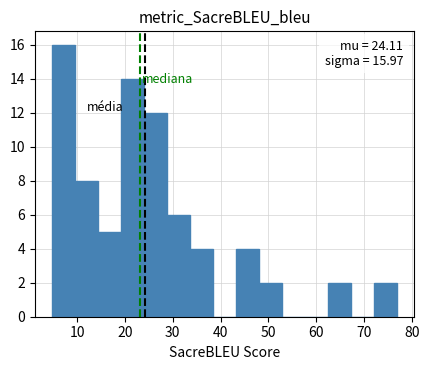

Which range on the x-axis has the tallest bar?

5 to 10